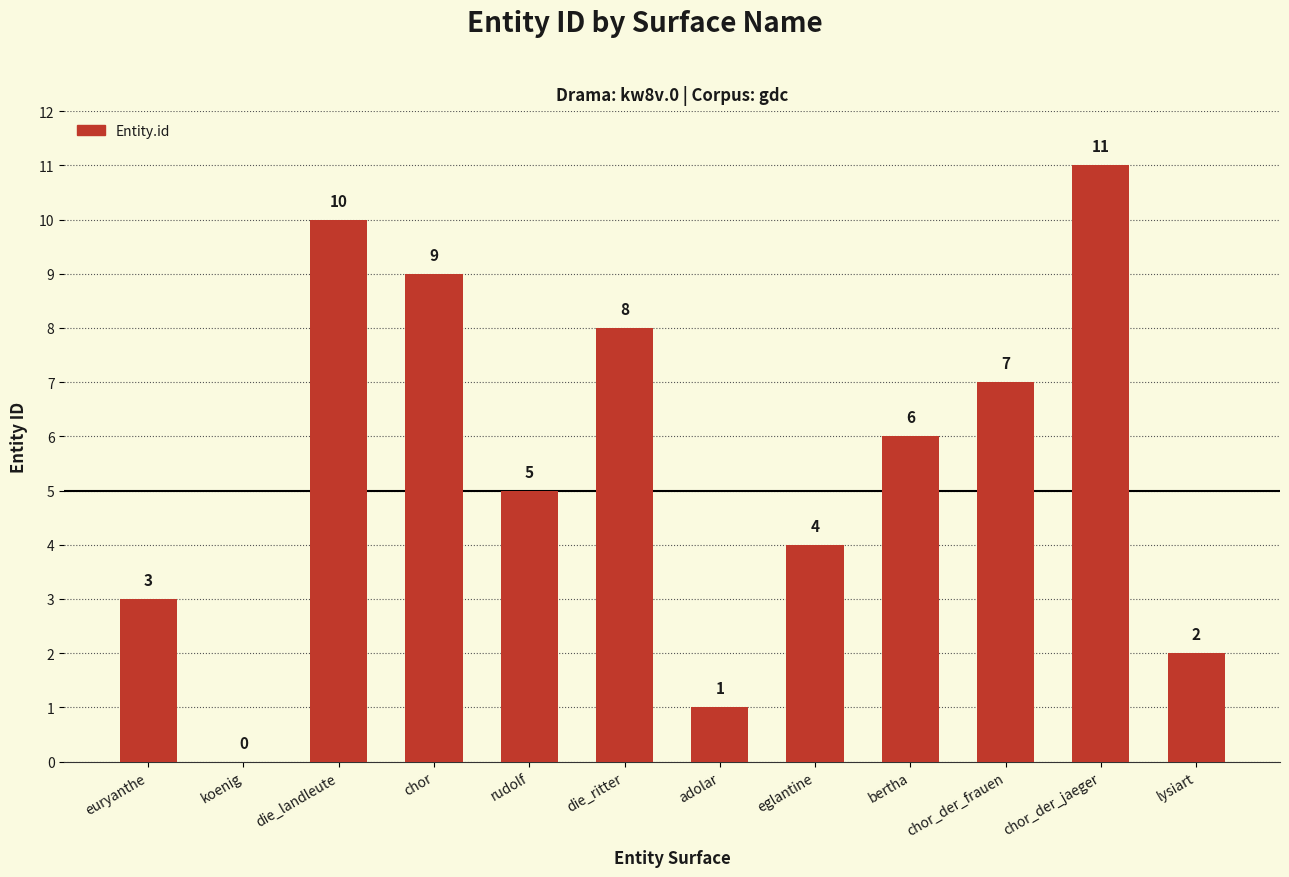

True or false: the data shows 10 at die_landleute.

True